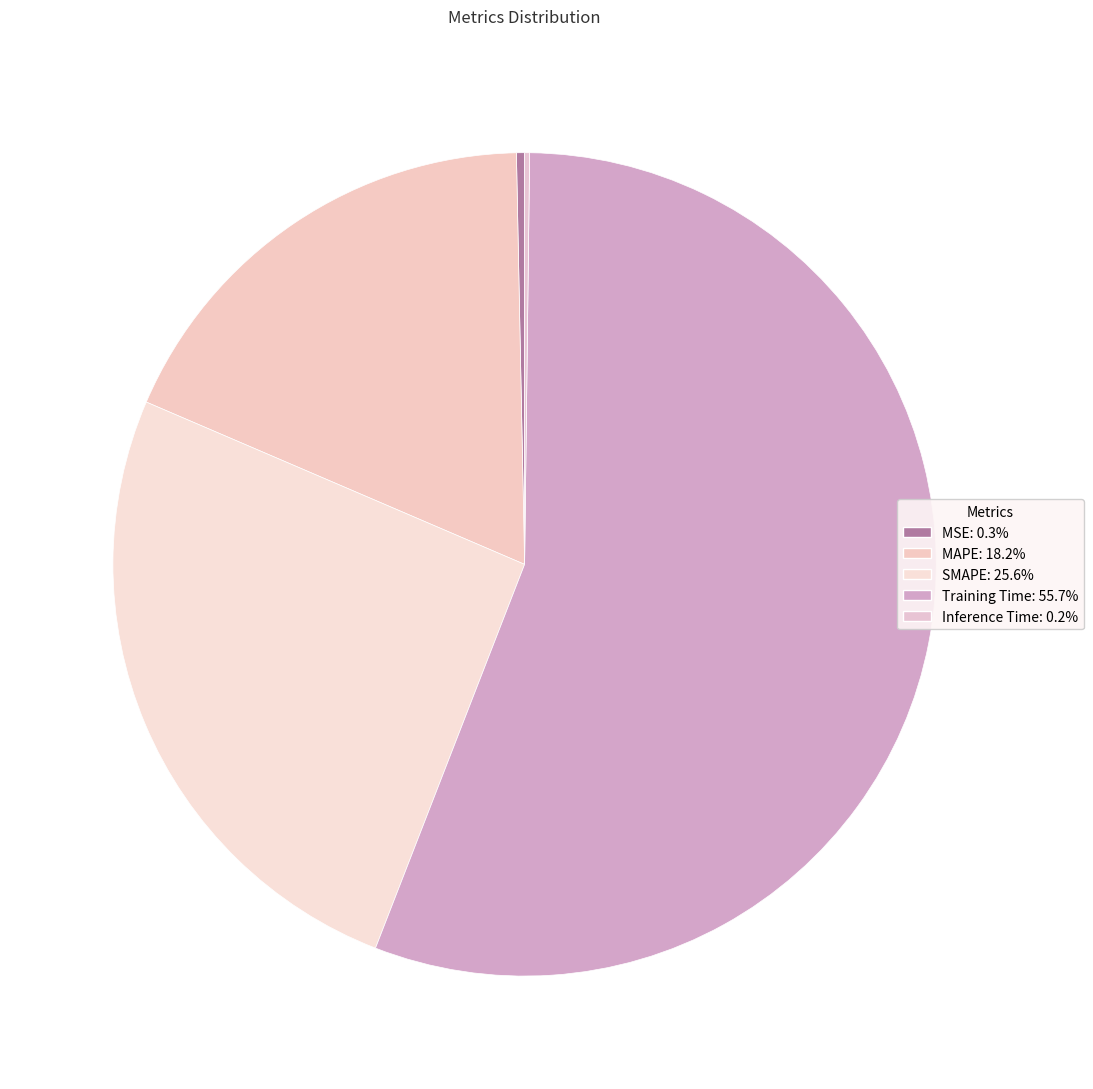

Which category accounts for the majority?

Training Time